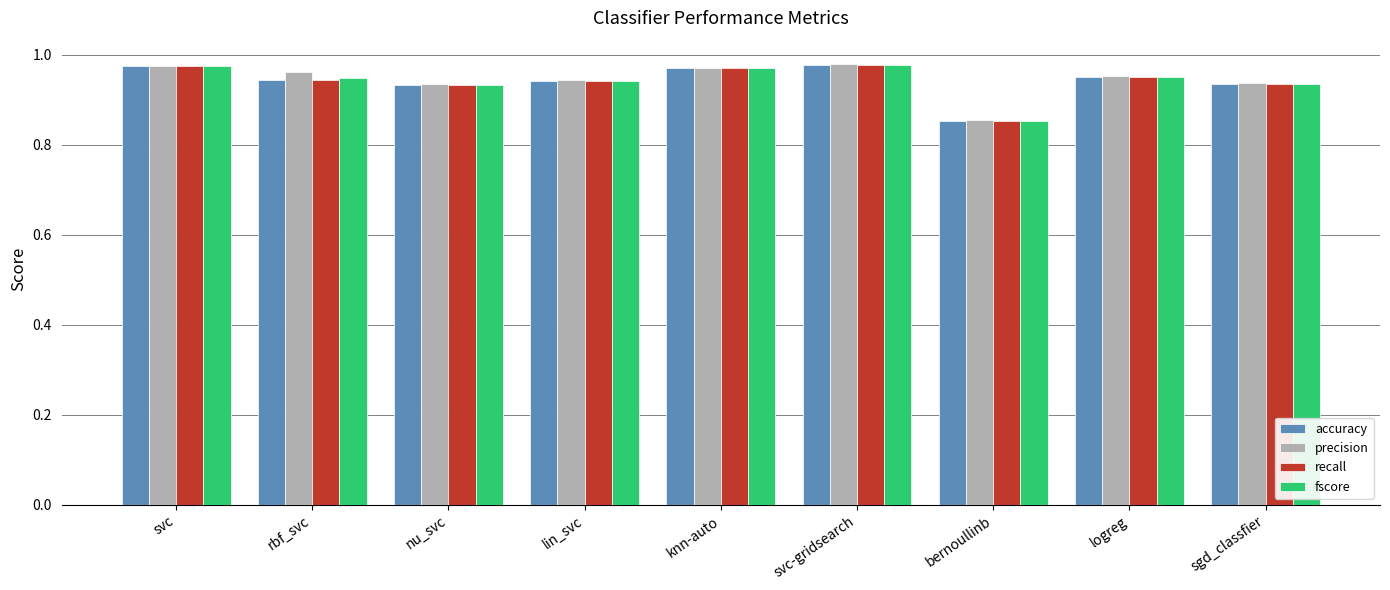

What is the label of the 8th bar from the right?

rbf_svc